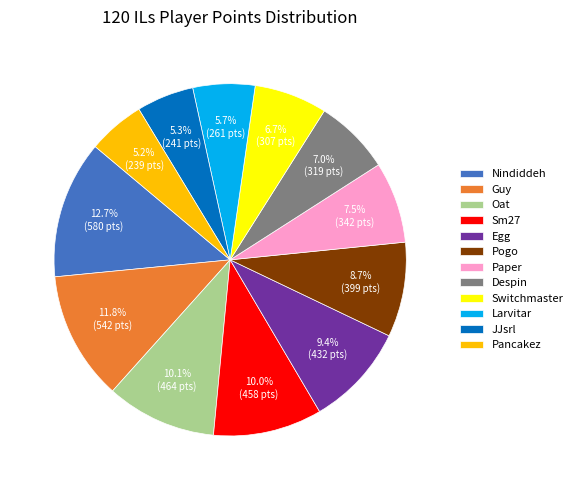

Is JJsrl the majority of the pie?

No